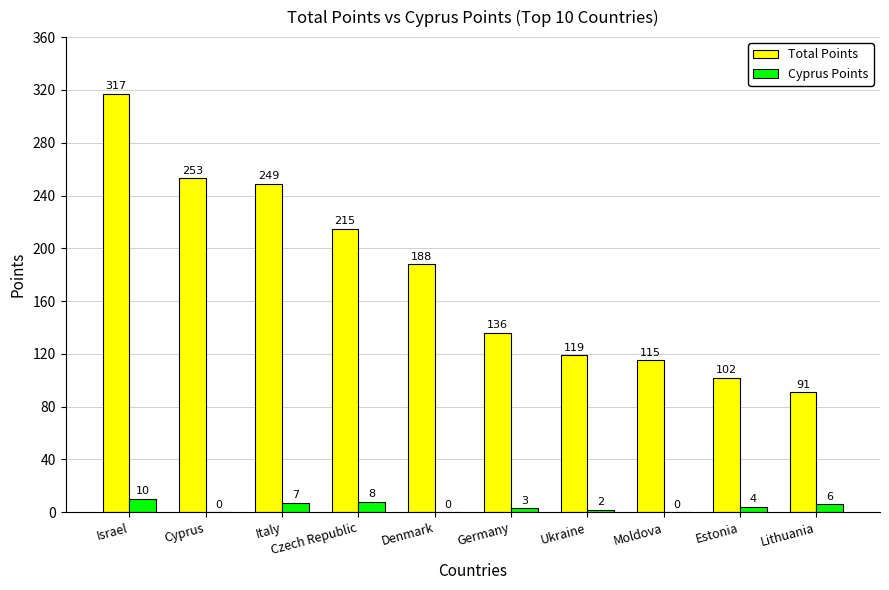

What is the greatest value displayed?

317